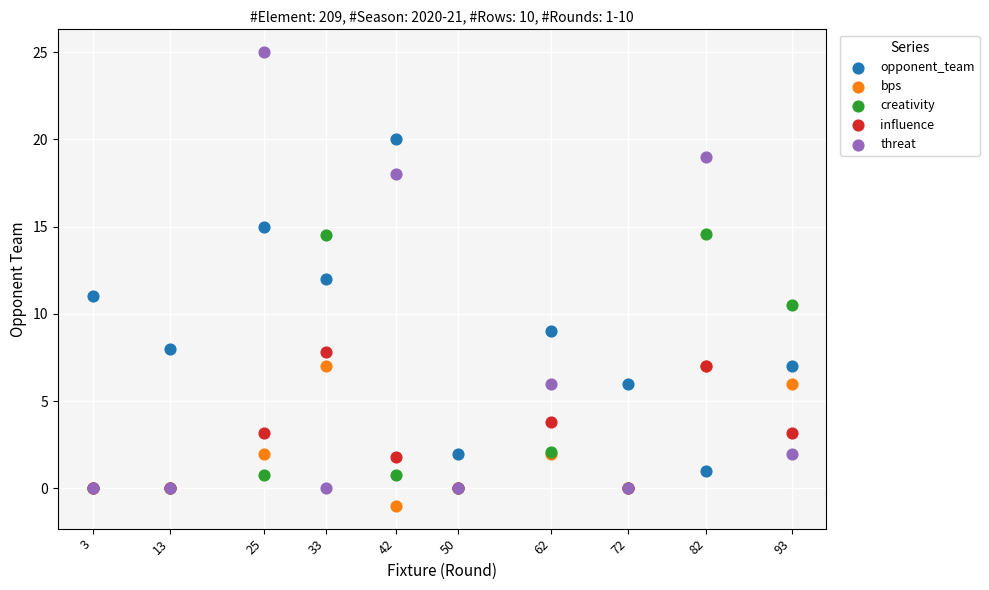

What are all the series names shown in the legend?

opponent_team, bps, creativity, influence, threat